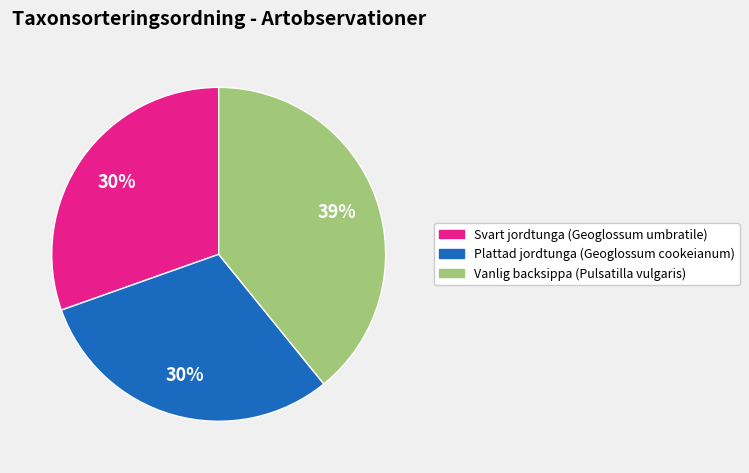

Between Svart jordtunga (Geoglossum umbratile) and Vanlig backsippa (Pulsatilla vulgaris), which is larger?

Vanlig backsippa (Pulsatilla vulgaris)